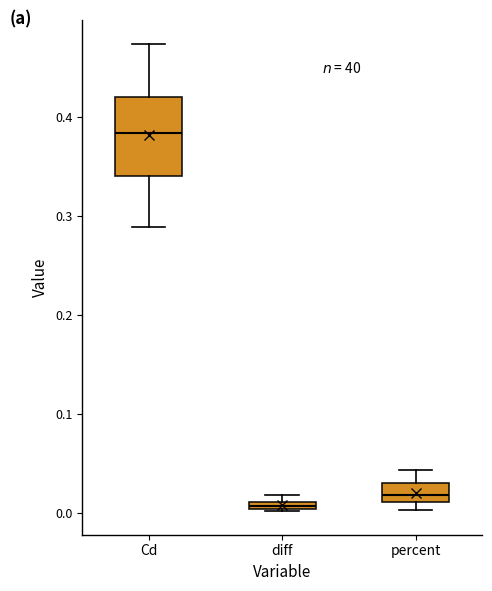

Where is the upper edge of the box for percent on the y-axis? The values are not printed on the chart, so give them approximately, as read against the axis.

0.03